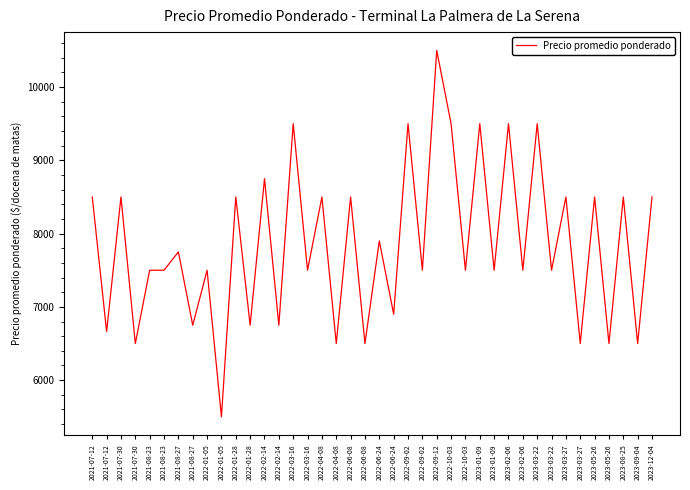

Count the number of data series in this chart.

1